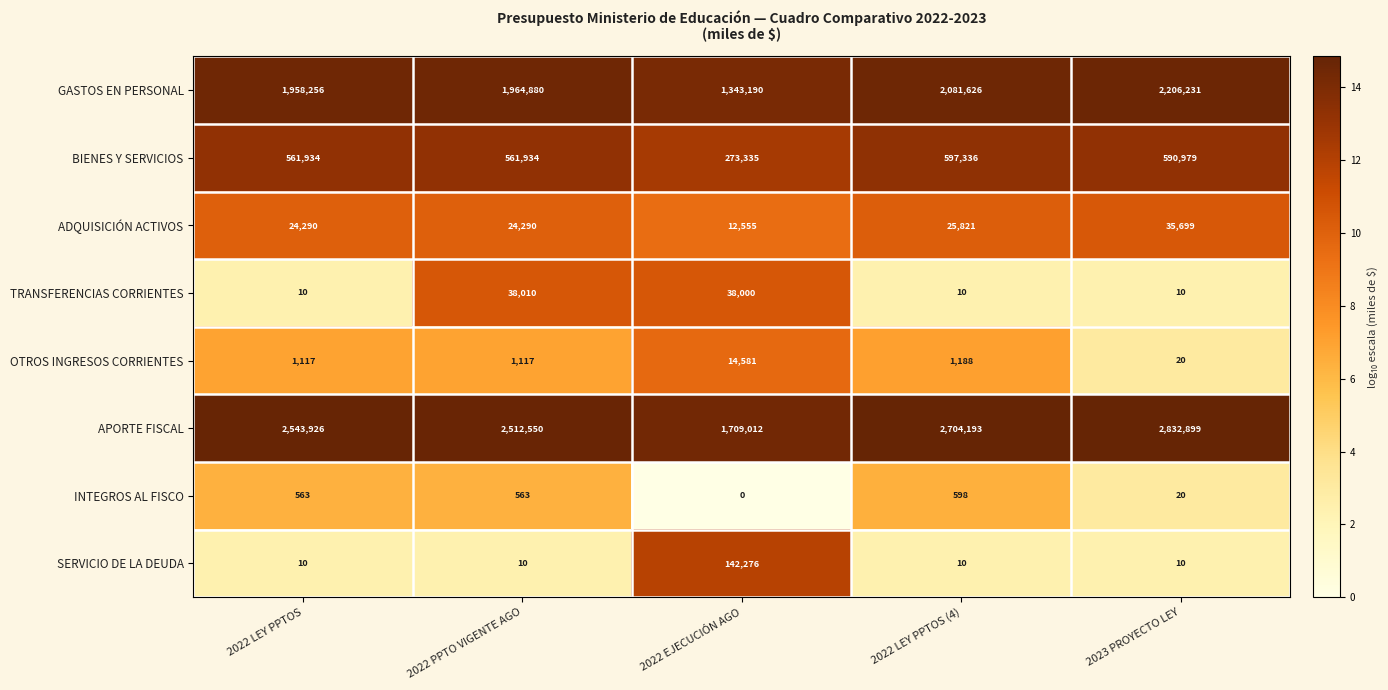

What is the difference between the highest and lowest values at 2022 EJECUCIÓN AGO?

1709012